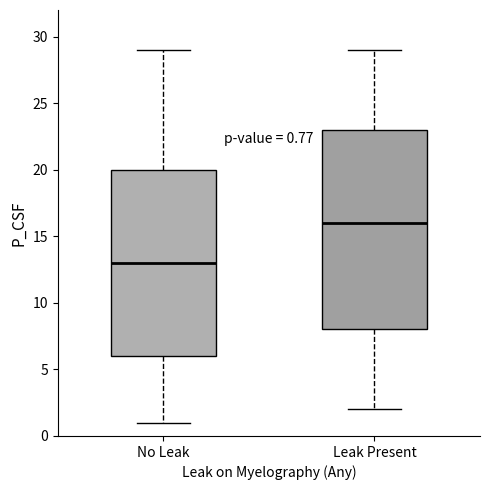

Comparing the boxes themselves (not the whiskers), which one is the tallest?

Leak Present